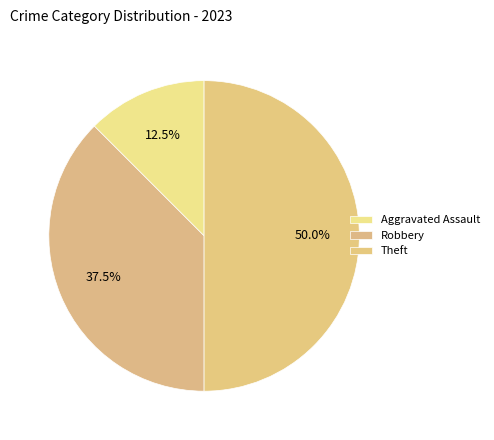

How many segments does this pie chart have?

3